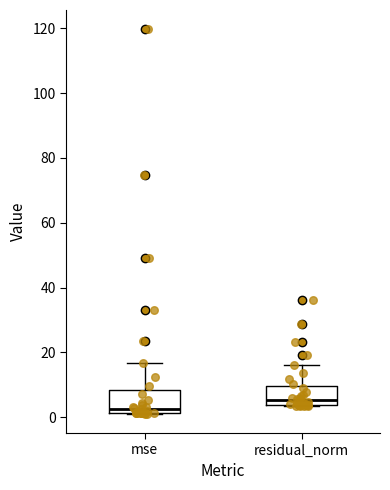

Reading left to right, transcribe this box plot: for each box, give where its median line is, the range the box spans, and where its two whiskers end, as read against the y-axis. The values are not printed on the chart, so give them approximately, as read against the axis.

mse: median 2 (just above the box's lower edge), box 2 to 8, whiskers 2 to 16
residual_norm: median 6, box 4 to 10, whiskers 4 to 16